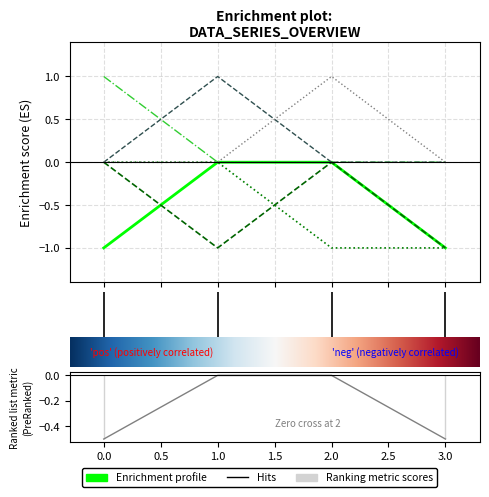

What is the difference between the highest and lowest values at 2?

2